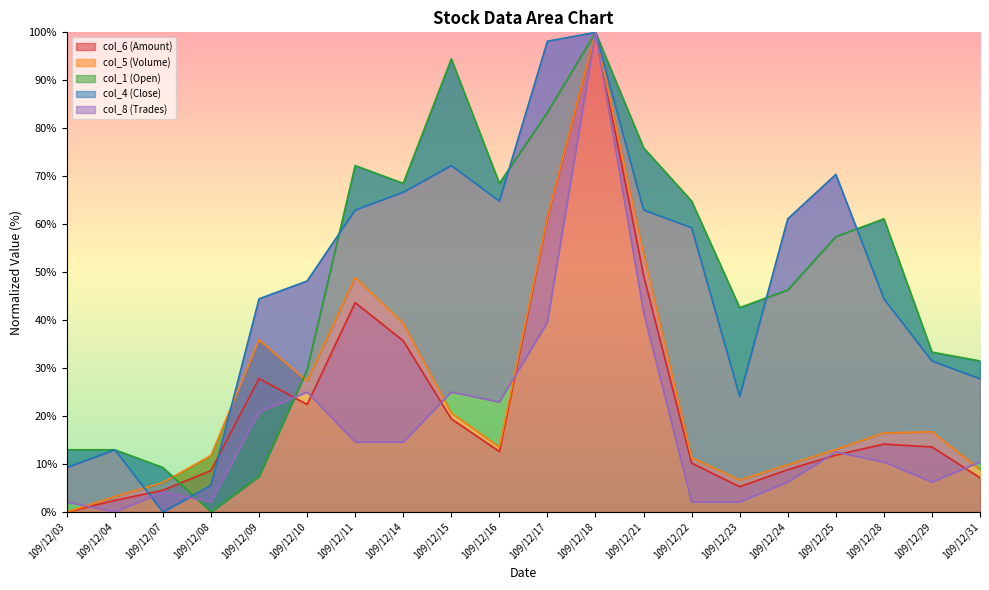

What is the difference between the col_8 (Trades) values at 109/12/04 and 109/12/28?

10.4